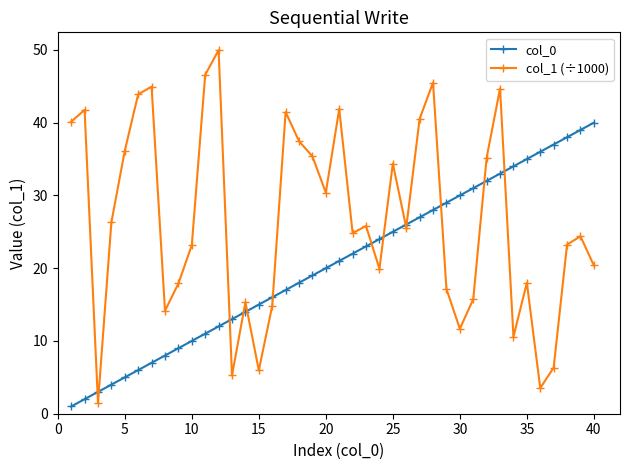

What is the average value of the col_1 (÷1000) series?

26.5